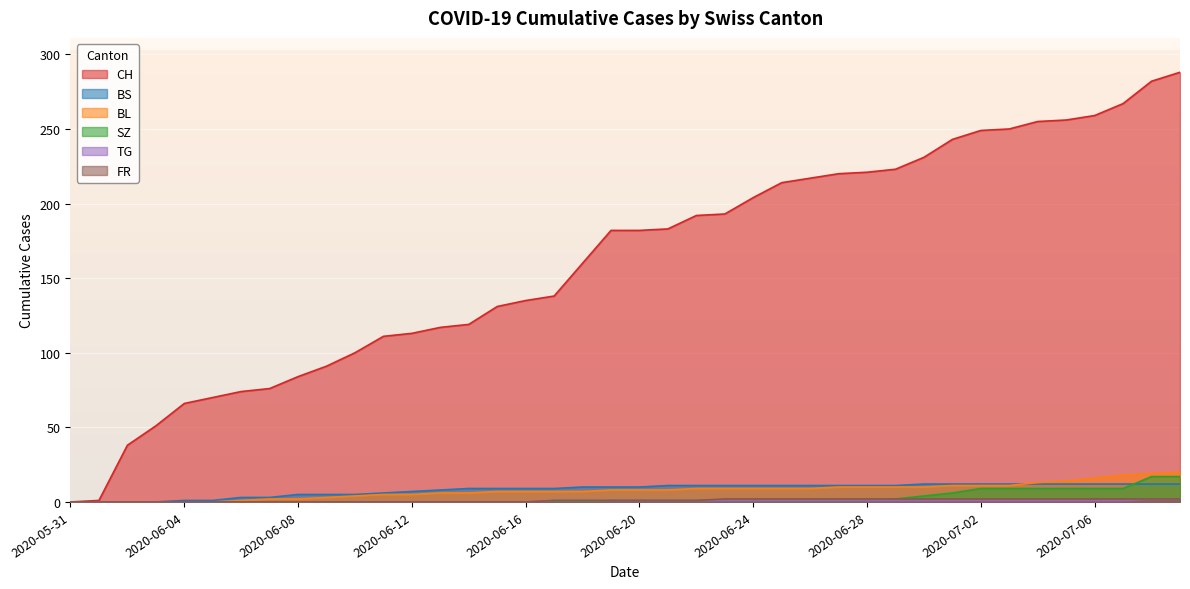

Is it true that CH equals 249 at 2020-07-02?

True